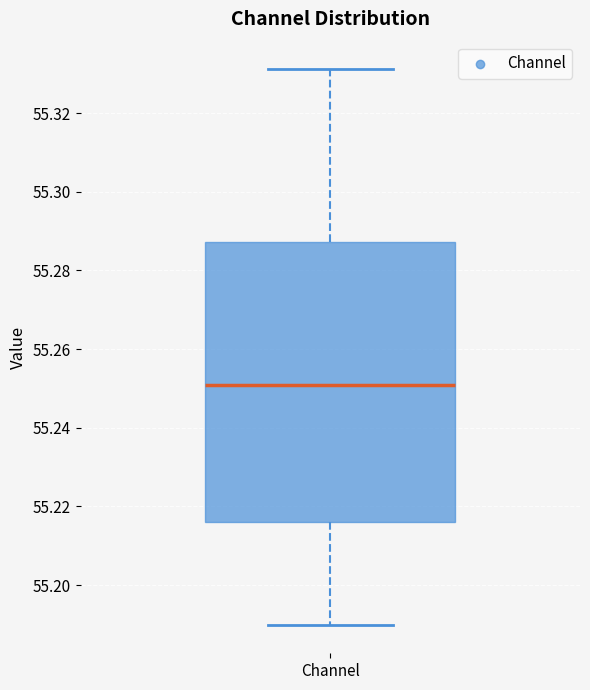

Where does the median line of the box for Channel sit on the y-axis? The values are not printed on the chart, so give them approximately, as read against the axis.

55.250